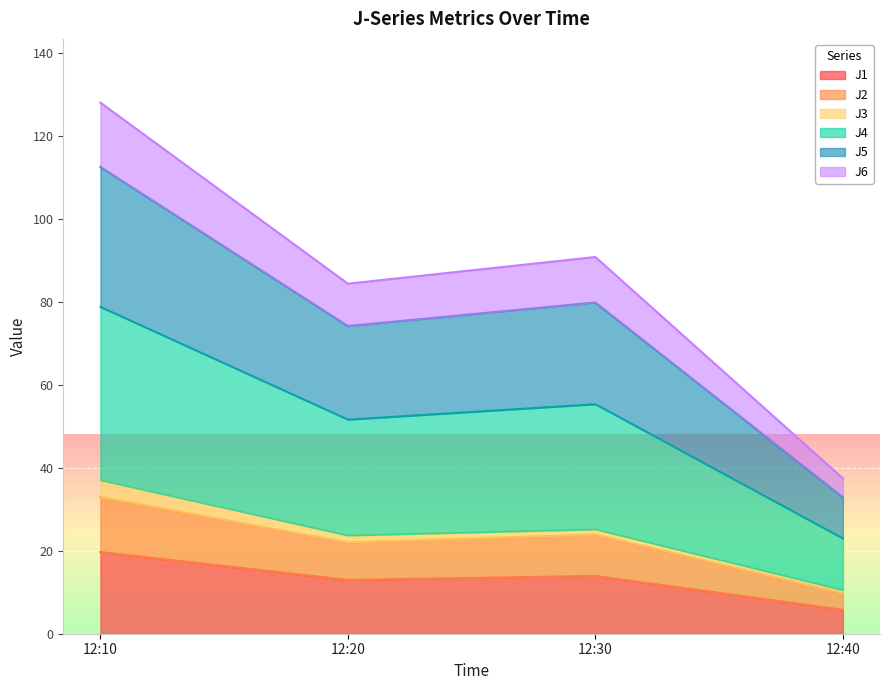

At which category is the sum across all series the highest?

12:10